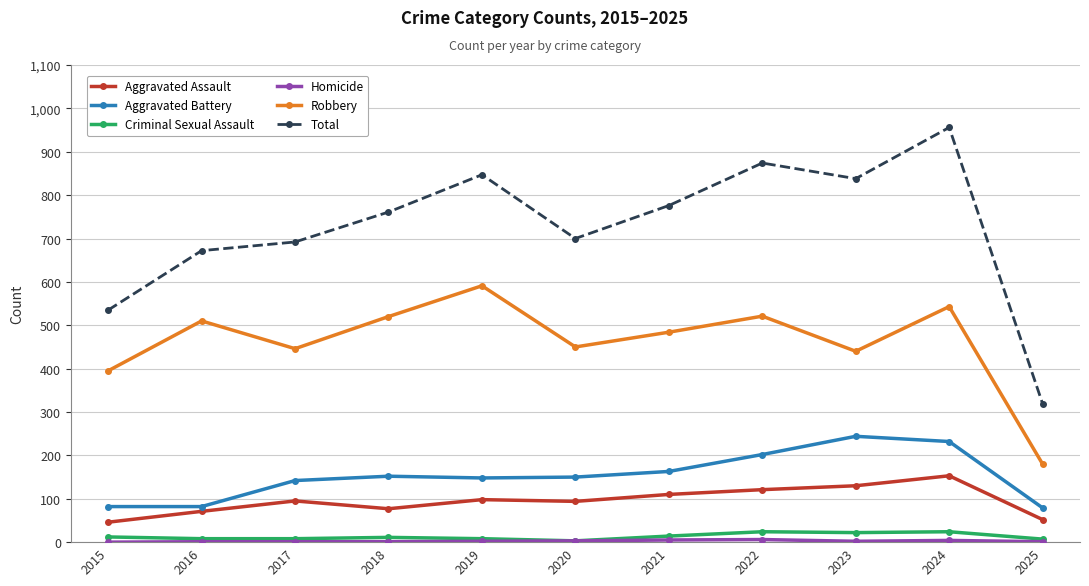

The Aggravated Battery series shows 163 at 2021. True or false?

True